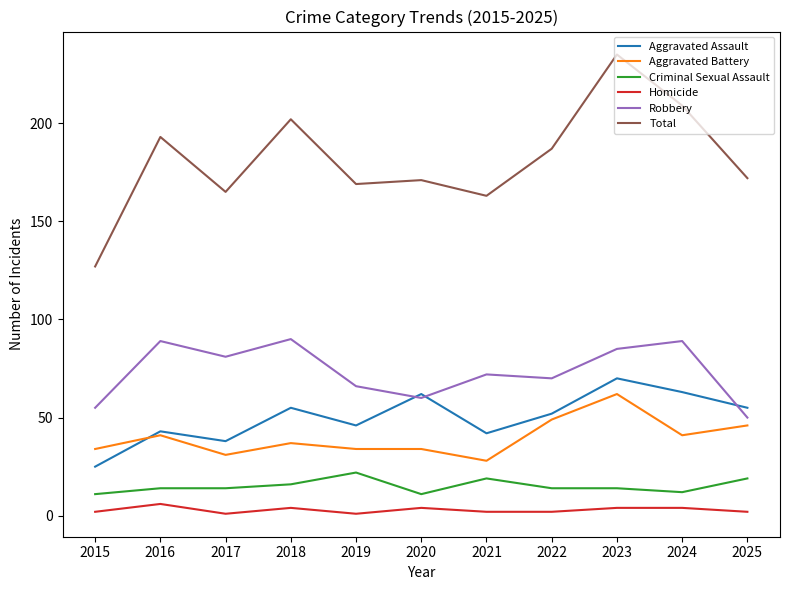

True or false: Homicide and Total intersect in this chart.

False